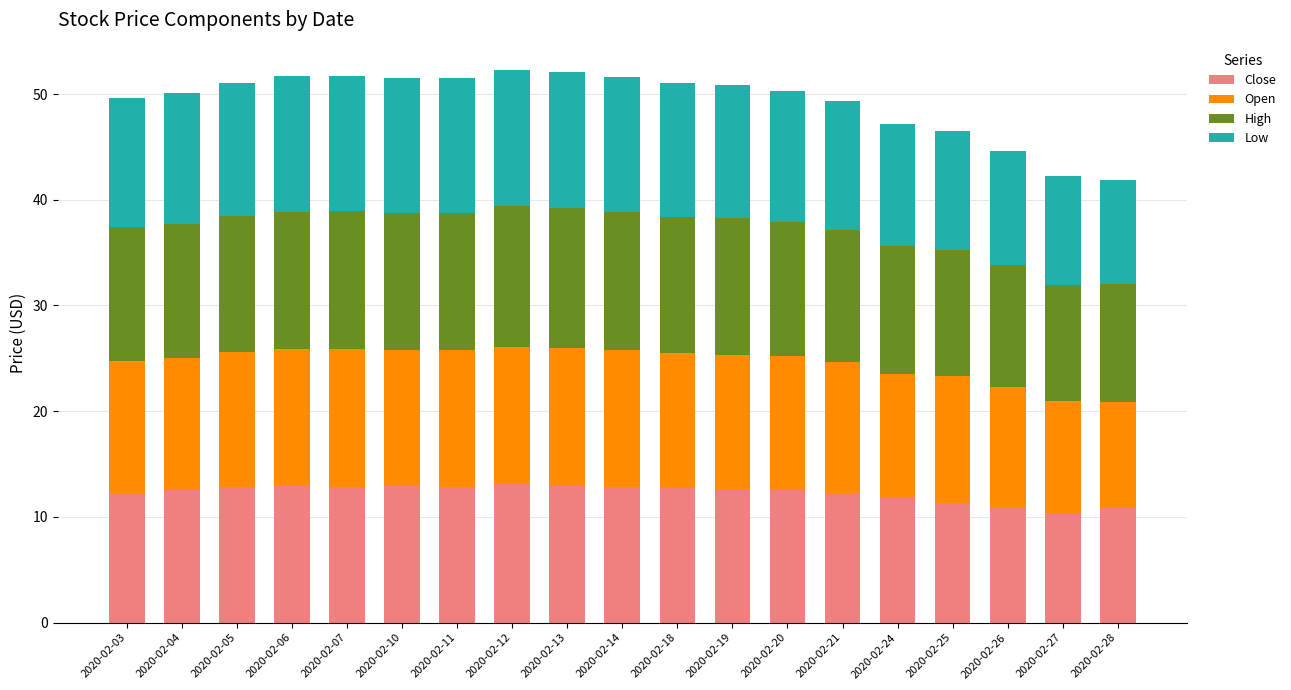

What is the sum of all Close values?

233.7